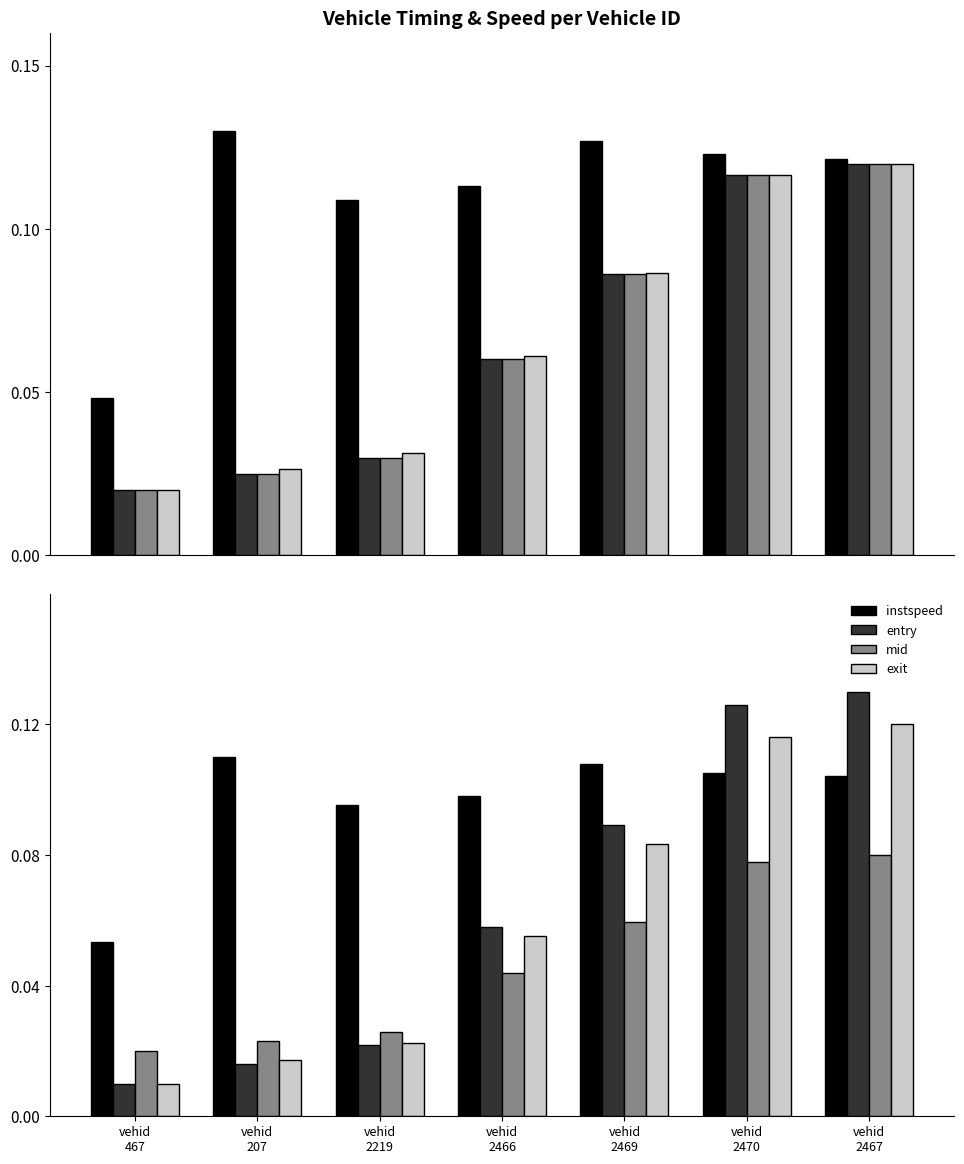

The mid series shows 0.1 at vehid
2470. True or false?

False